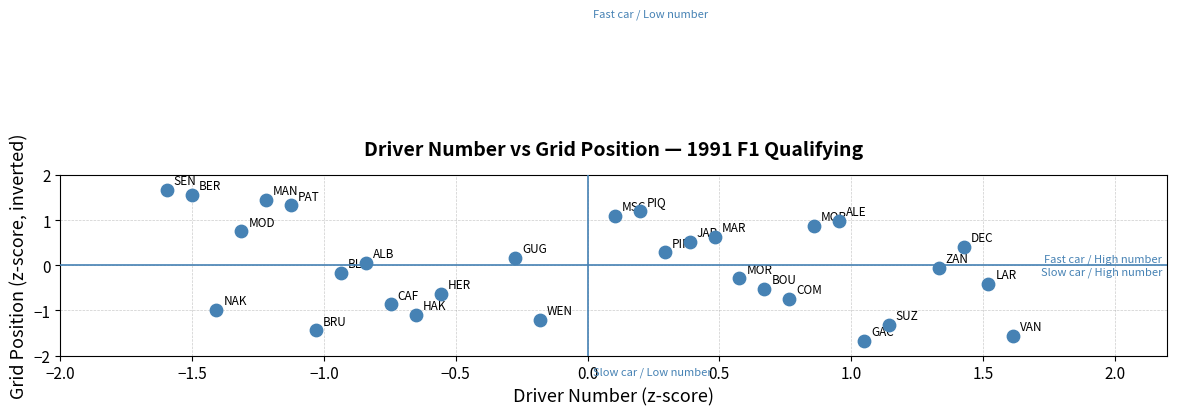

What is the range of X values (max minus min)?

3.2